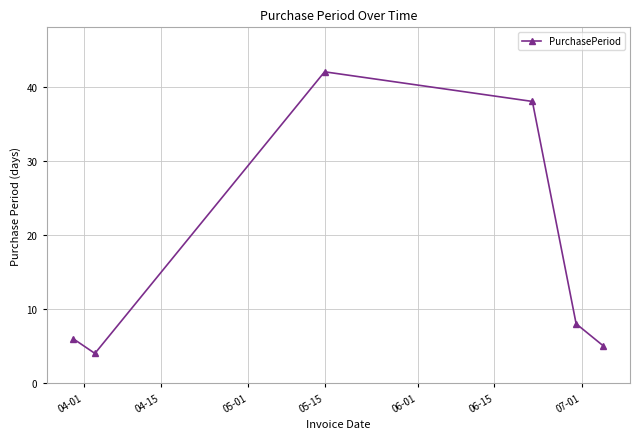

How many interior local peaks (higher than both neighbors) does the data have?

1